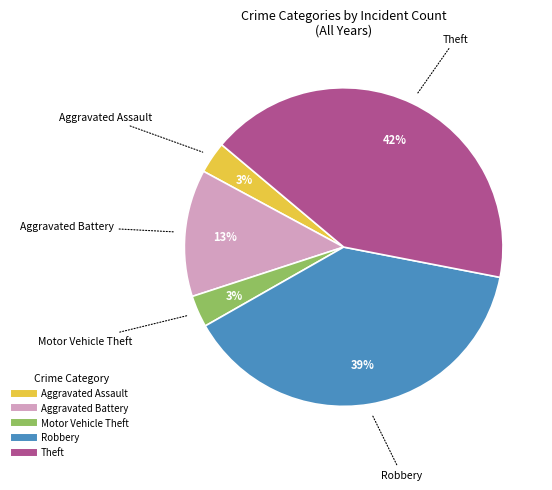

The Robbery slice represents 39% of the pie. True or false?

True